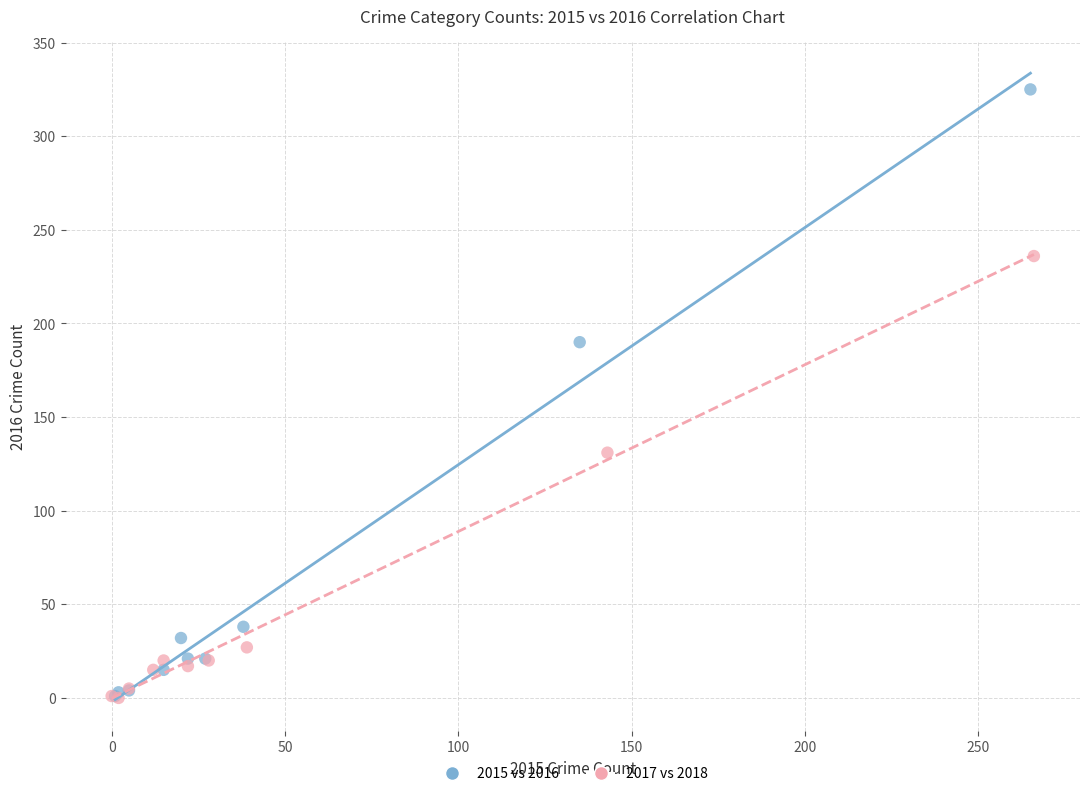

Which series has the largest Y range (max minus min)?

2015 vs 2016